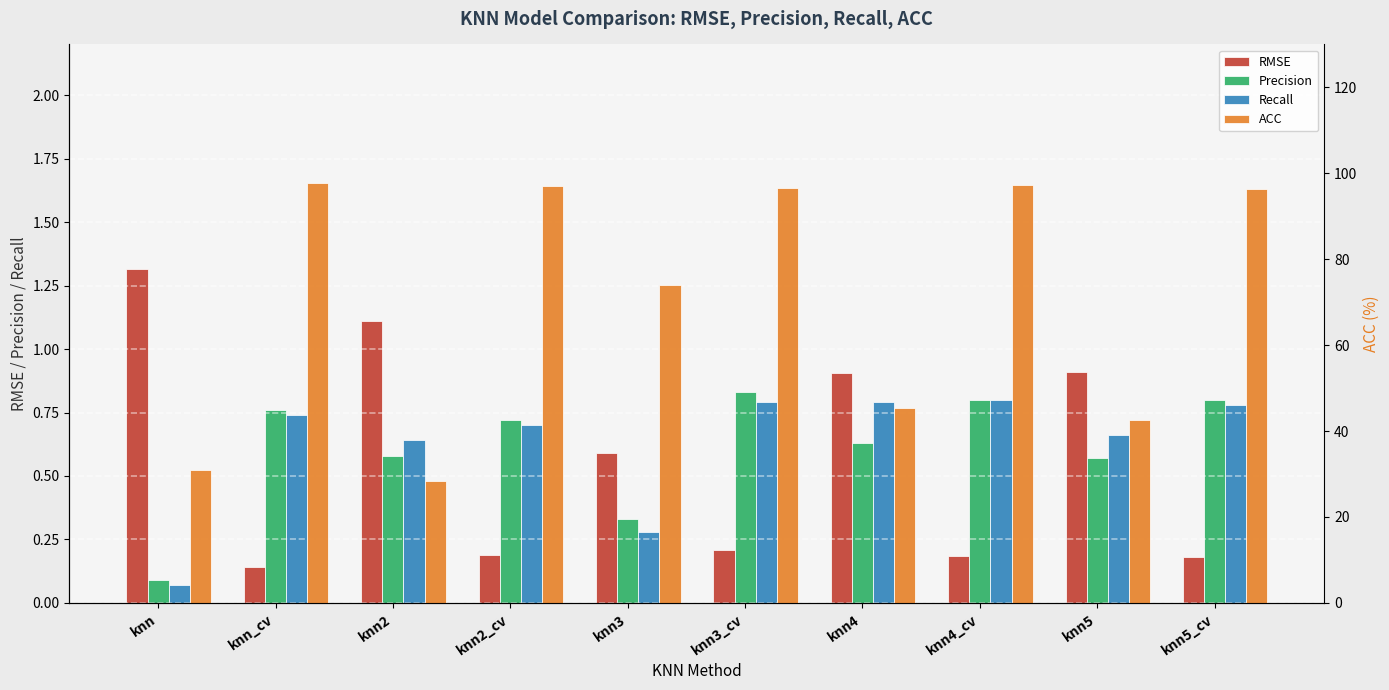

What are all the series names shown in the legend?

RMSE, Precision, Recall, ACC